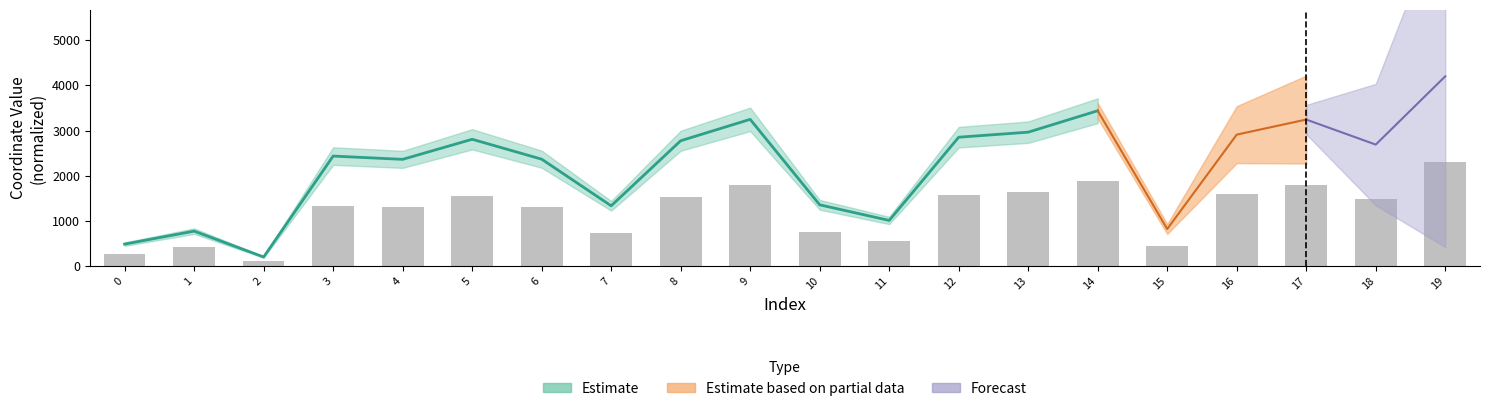

What is the sum of the values at 0 and 8?

1792.6